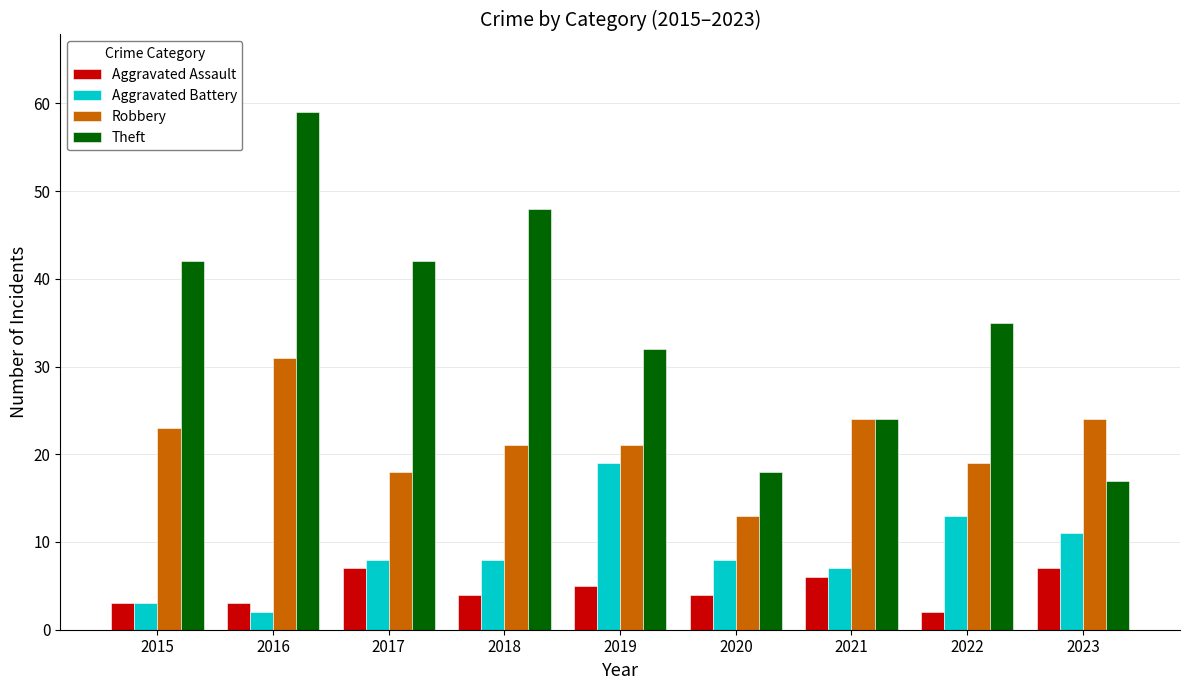

Reading left to right, transcribe all the data shown in this chart.

Aggravated Assault: 2015=3	2016=3	2017=7	2018=4	2019=5	2020=4	2021=6	2022=2	2023=7
Aggravated Battery: 2015=3	2016=2	2017=8	2018=8	2019=19	2020=8	2021=7	2022=13	2023=11
Robbery: 2015=23	2016=31	2017=18	2018=21	2019=21	2020=13	2021=24	2022=19	2023=24
Theft: 2015=42	2016=59	2017=42	2018=48	2019=32	2020=18	2021=24	2022=35	2023=17